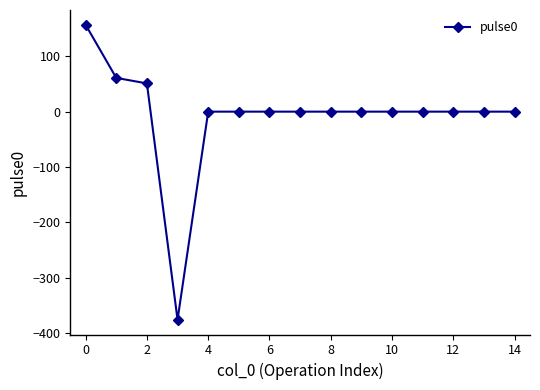

What is the difference between the maximum and second lowest values?

157